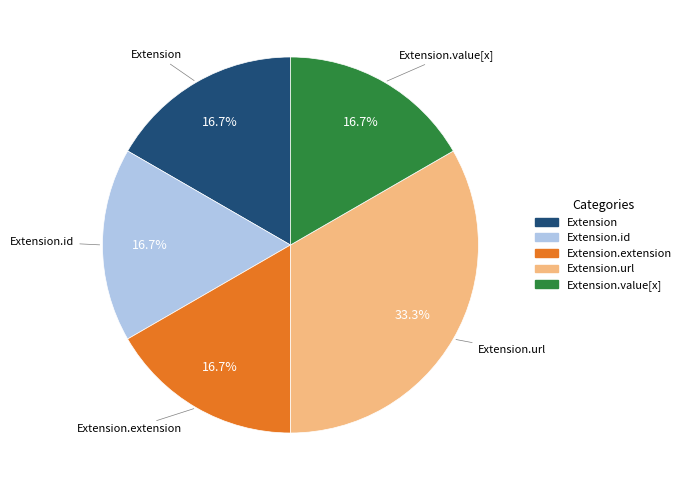

How many segments does this pie chart have?

5